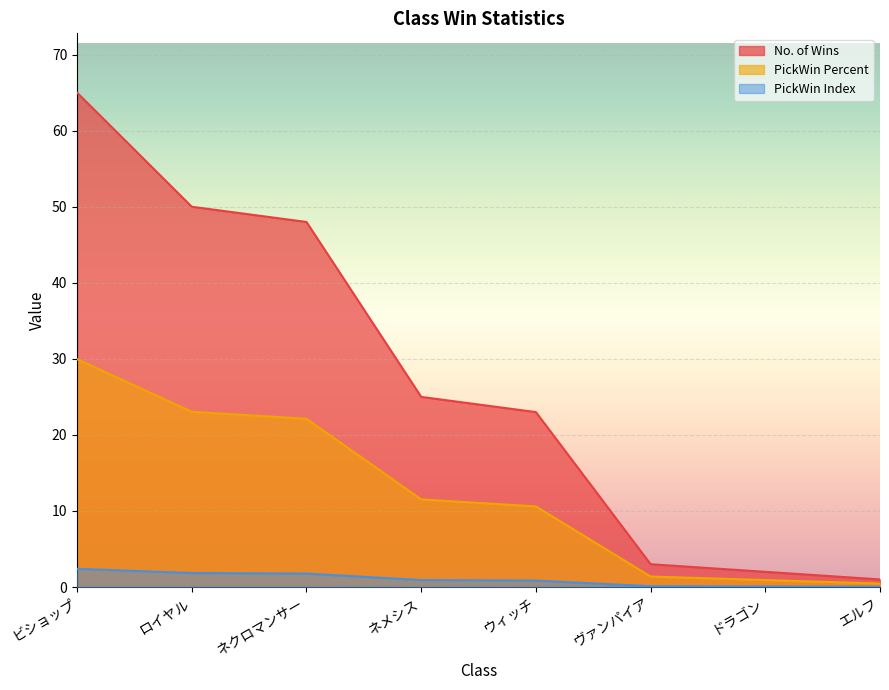

Reading right to left, list all the values displayed in this chart.

No. of Wins: エルフ=1.0	ドラゴン=2.0	ヴァンパイア=3.0	ウィッチ=23.0	ネメシス=25.0	ネクロマンサー=48.0	ロイヤル=50.0	ビショップ=65.0
PickWin Percent: エルフ=0.5	ドラゴン=0.9	ヴァンパイア=1.4	ウィッチ=10.6	ネメシス=11.5	ネクロマンサー=22.1	ロイヤル=23.0	ビショップ=29.9
PickWin Index: エルフ=0.0	ドラゴン=0.1	ヴァンパイア=0.1	ウィッチ=0.8	ネメシス=0.9	ネクロマンサー=1.8	ロイヤル=1.8	ビショップ=2.4